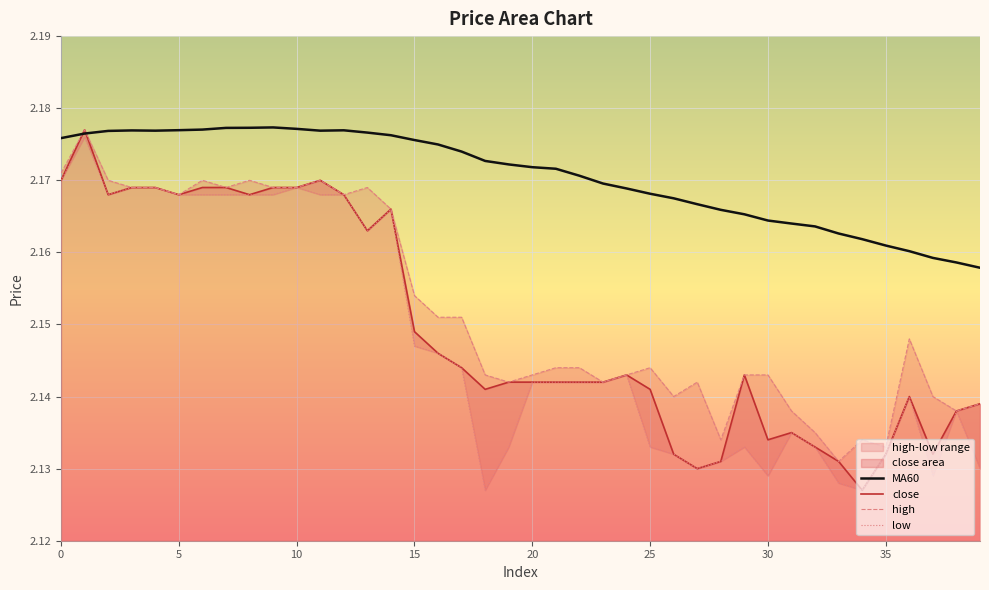

At how many categories does at least one series exceed 2?

40